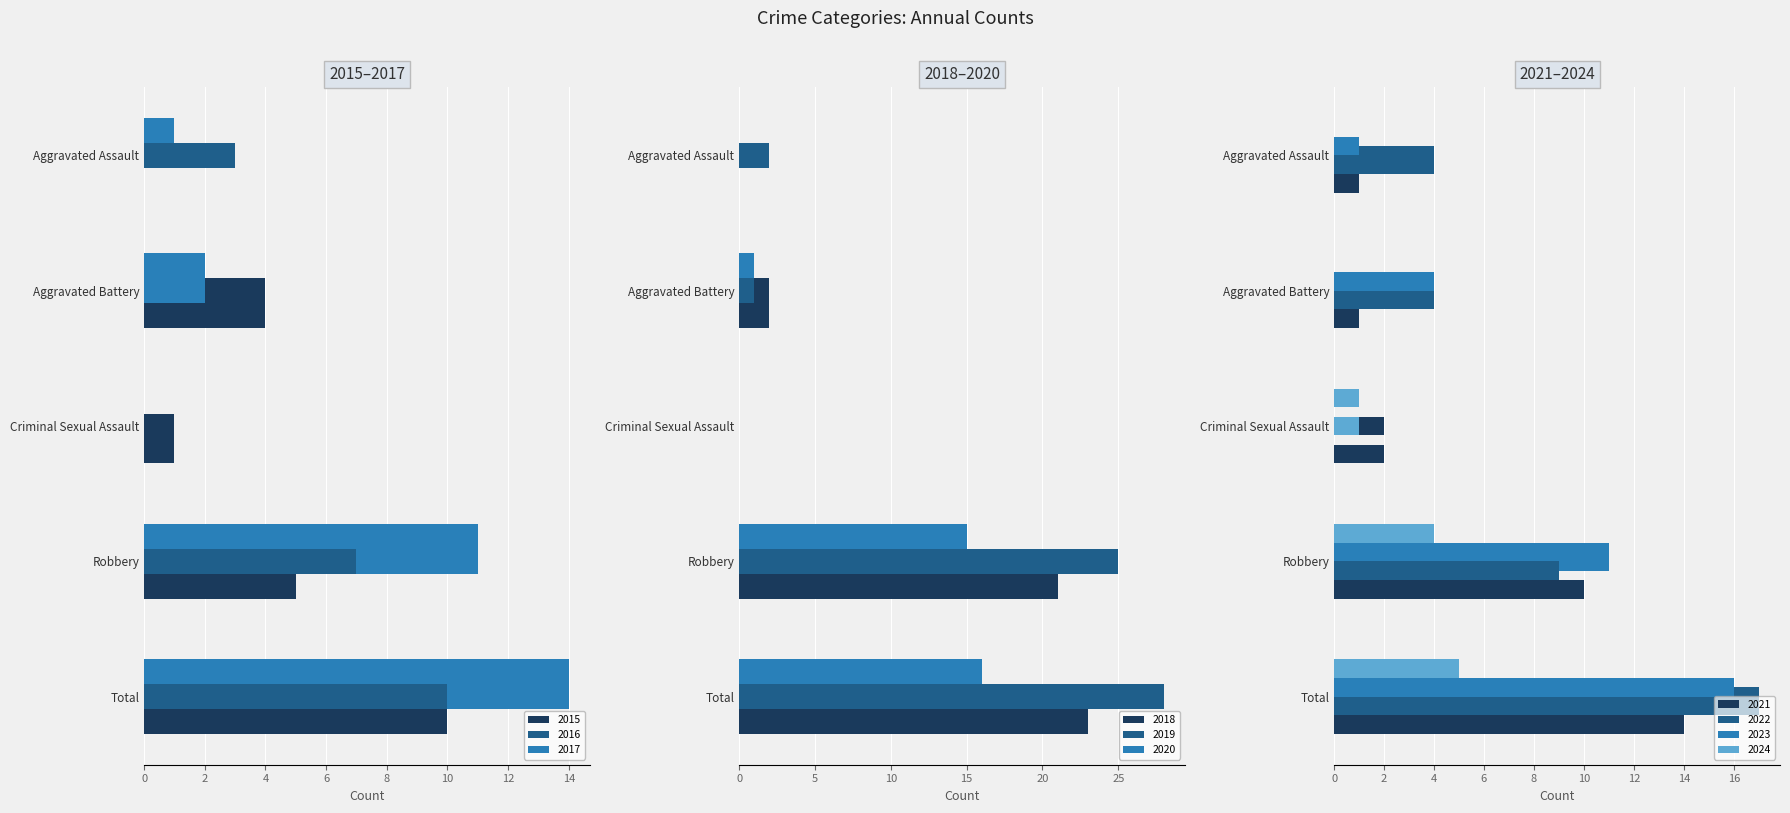

The Criminal Sexual Assault series shows -1 at 2016. True or false?

False